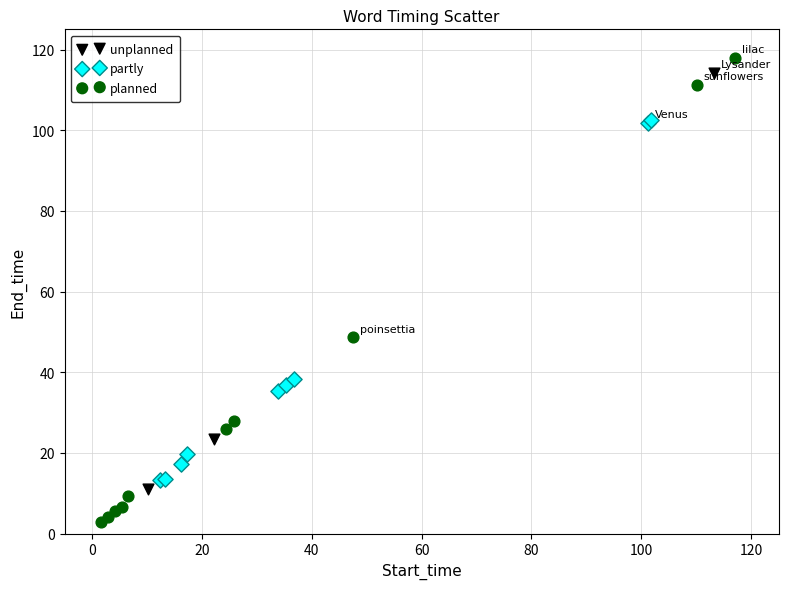

Which series reaches the minimum Y coordinate?

planned